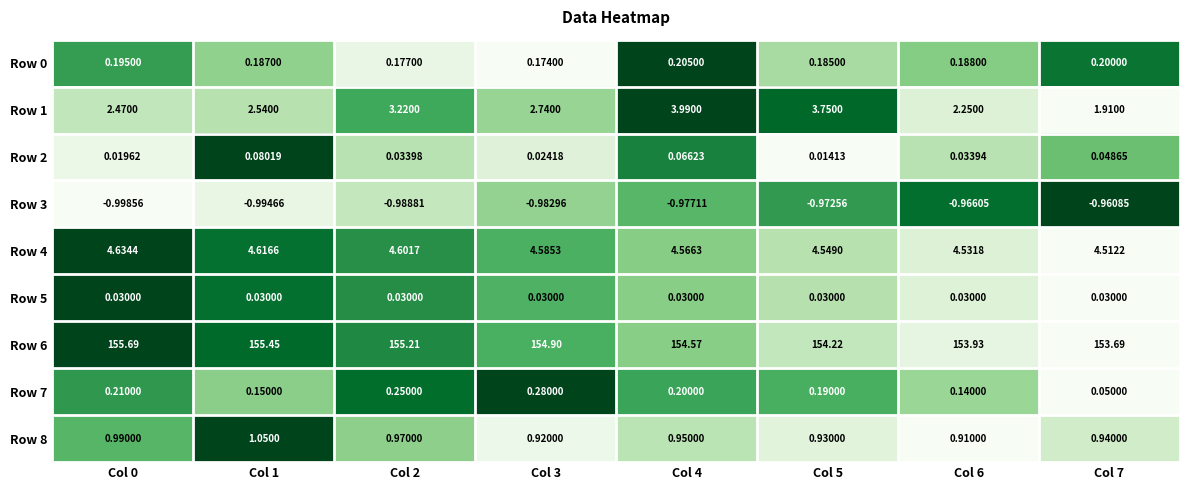

Which series changed the most between Col 5 and Col 6?

Row 1